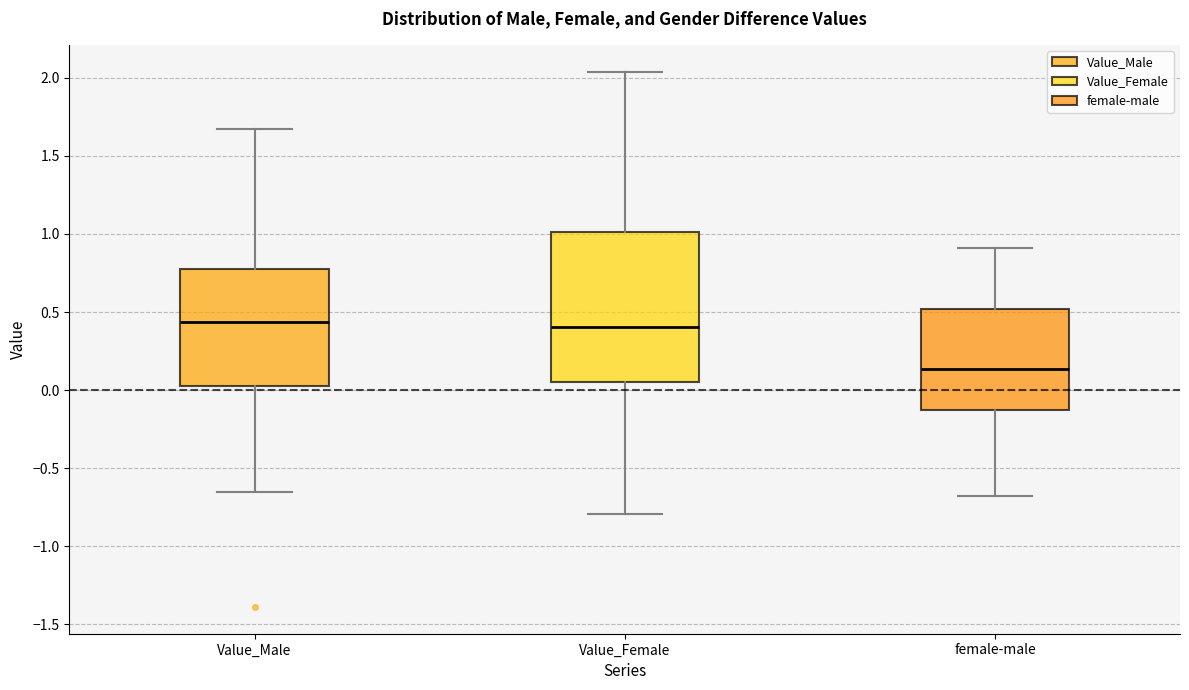

Which box is the tallest, from its lower edge to its upper edge?

Value_Female